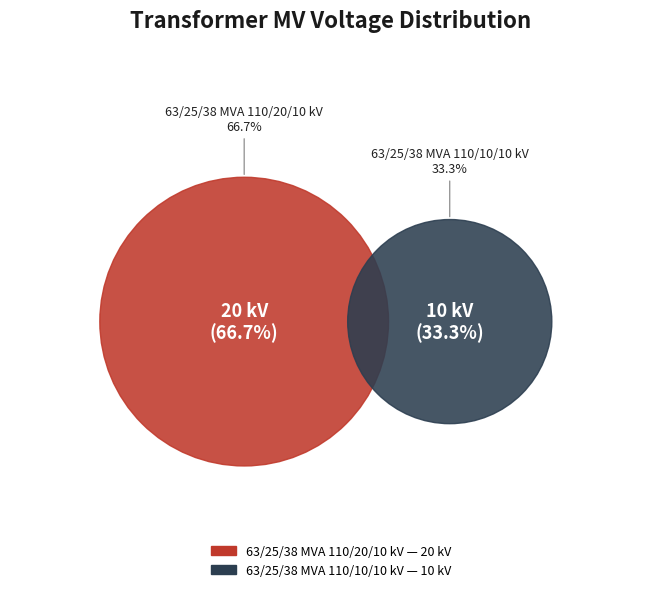

Rank the categories by value from lowest to highest.

63/25/38 MVA 110/10/10 kV, 63/25/38 MVA 110/20/10 kV